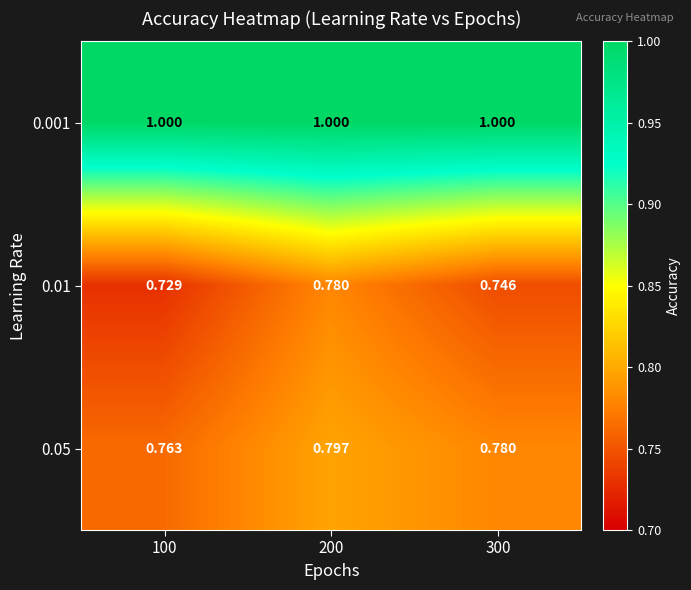

Between 100 and 200, which series saw the biggest shift?

0.01